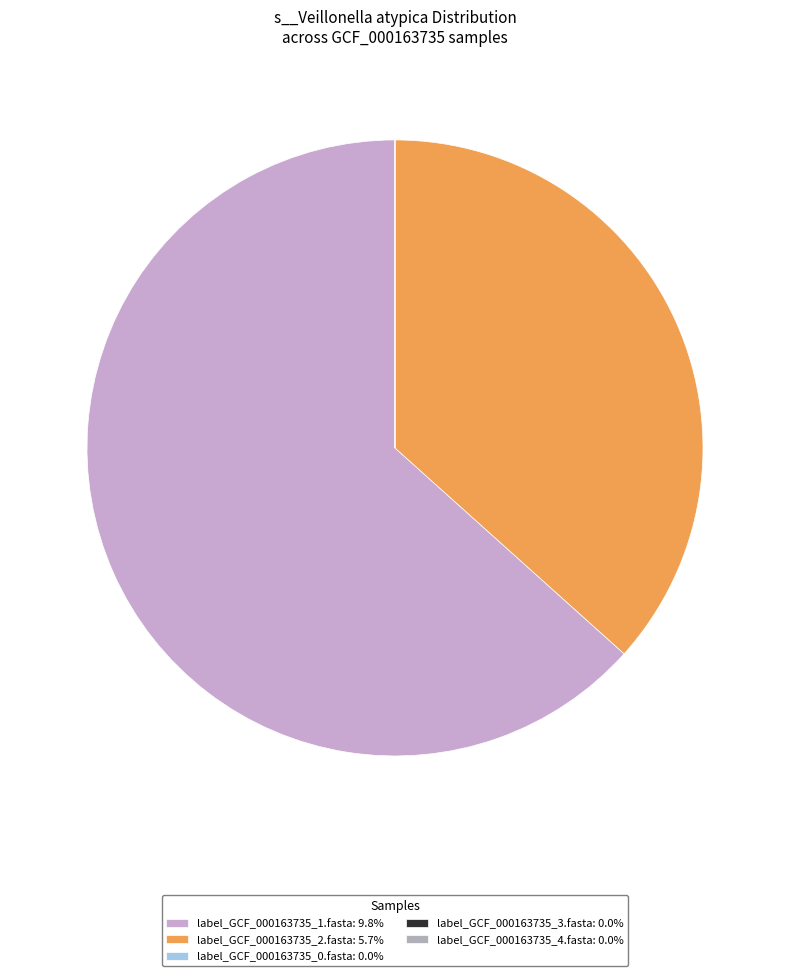

Count the number of slices in the pie.

5